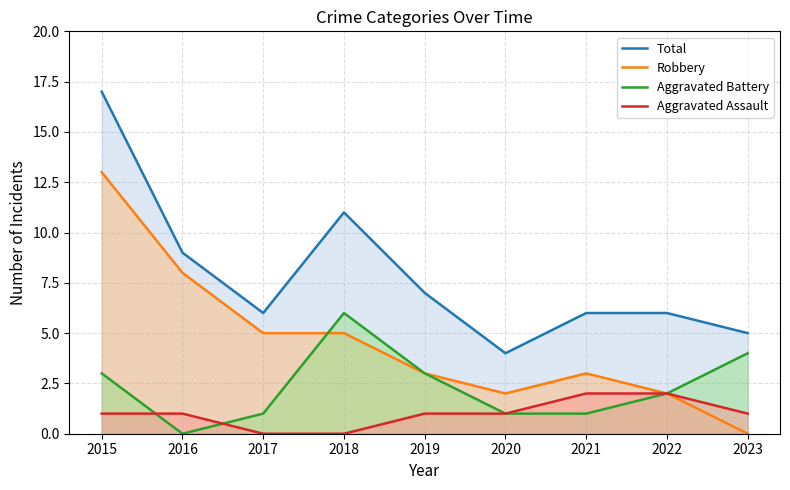

True or false: Aggravated Assault has more than 0 points higher than both neighbors.

False